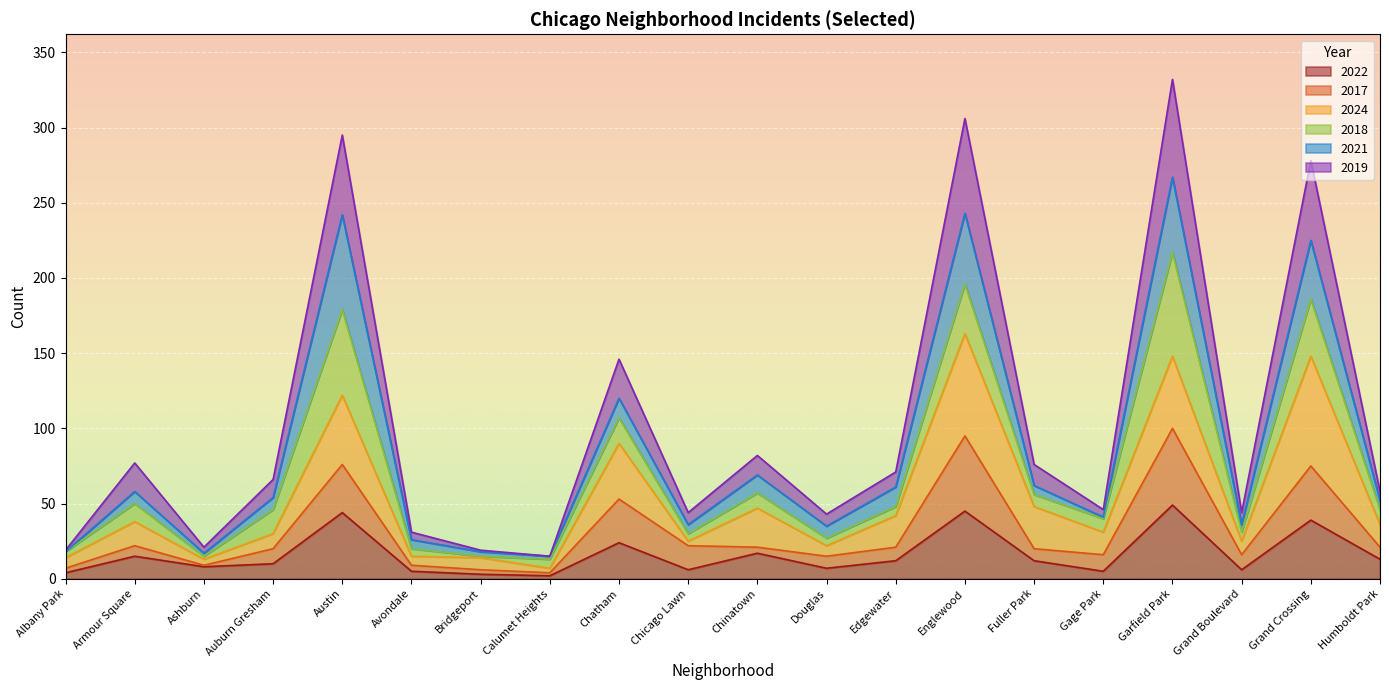

What position from the left is Grand Boulevard?

18